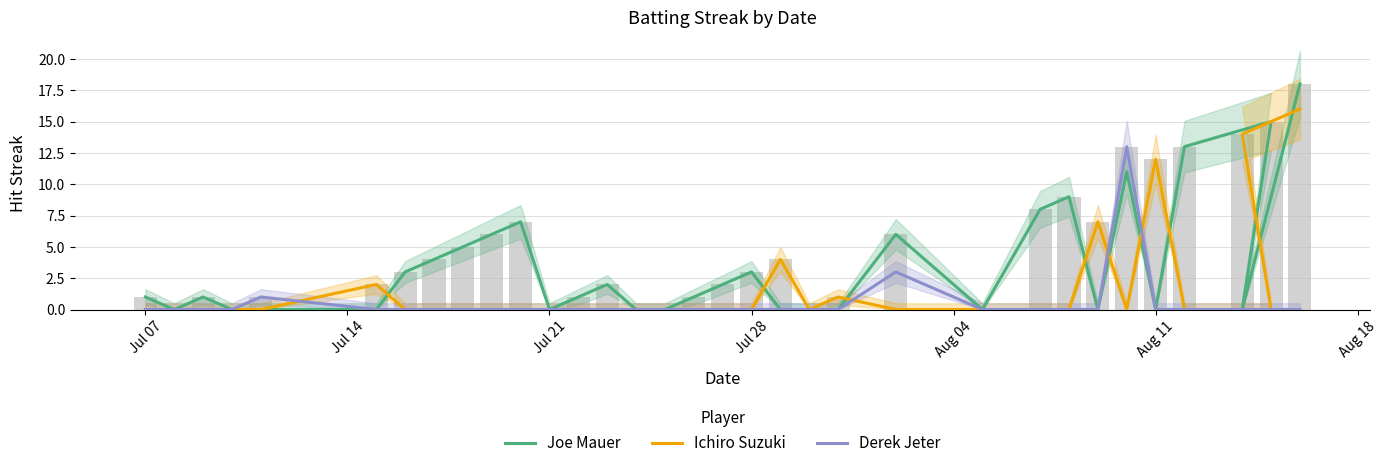

Which series has the widest spread of values?

Joe Mauer